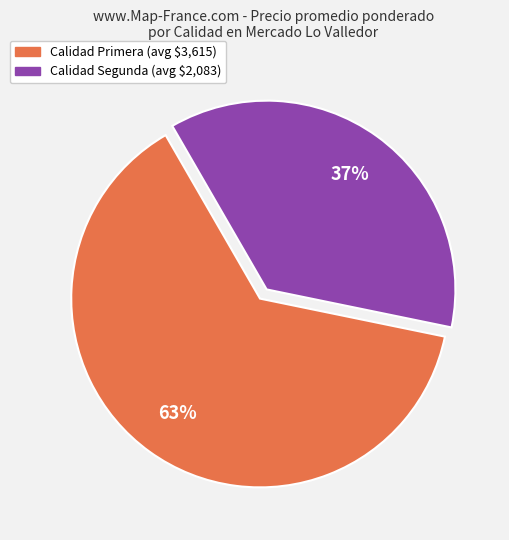

To the nearest percent, what is the average slice percentage?

50%